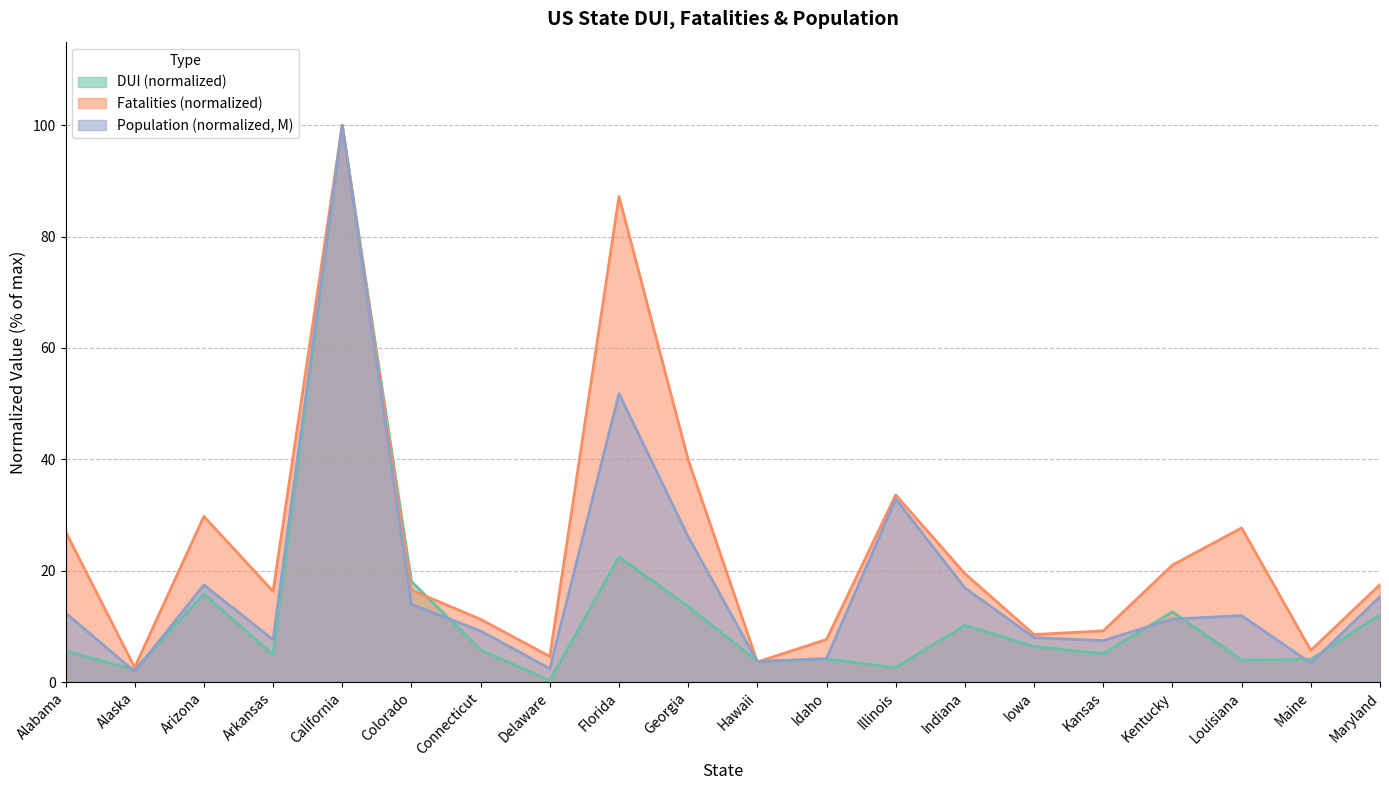

What is the approximate value of Fatalities at Indiana?

19.5